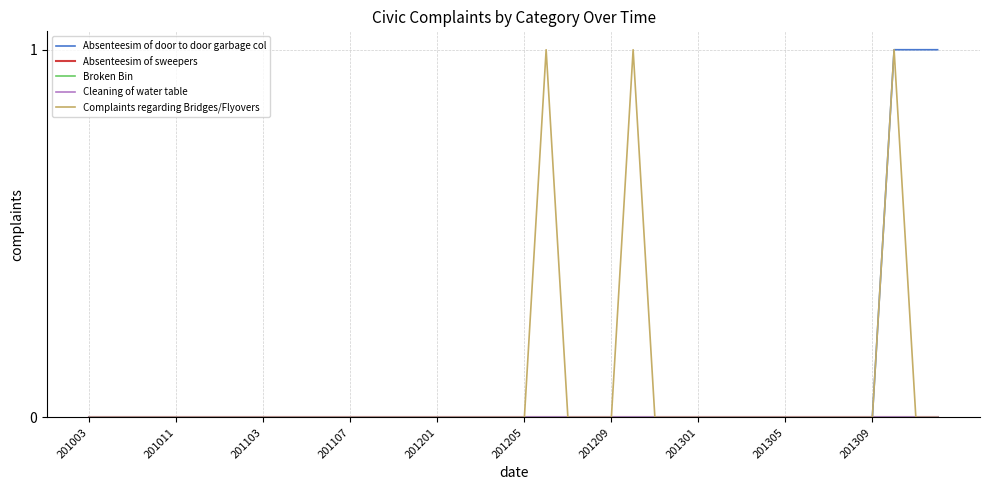

At which label does Broken Bin reach its minimum?

201003